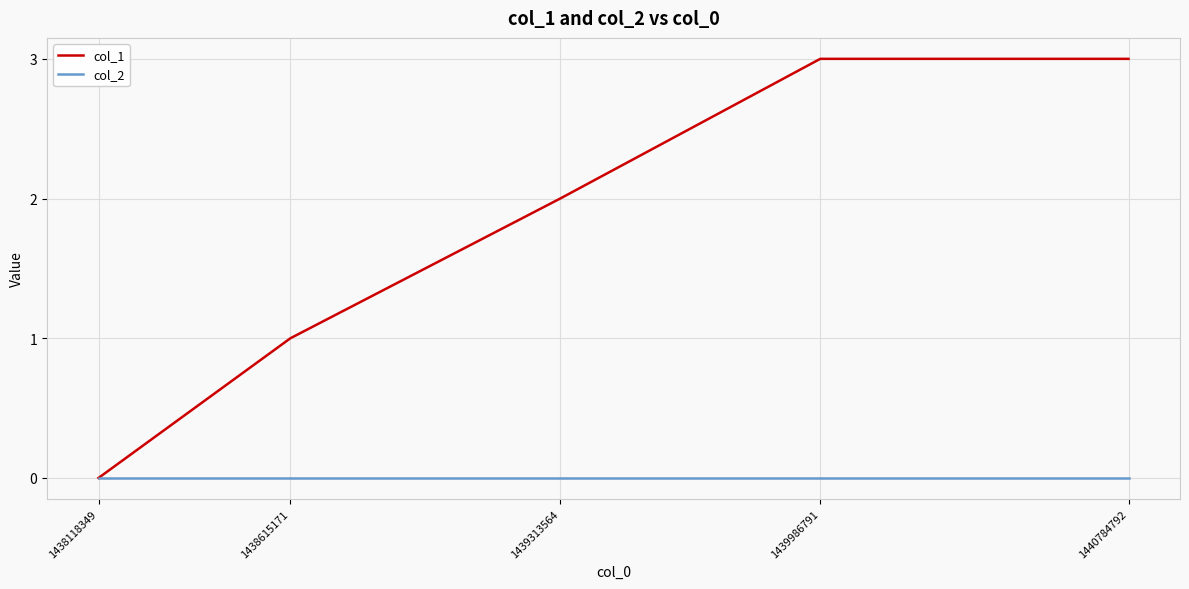

The value of col_1 at 1439986791 is 5. True or false?

False